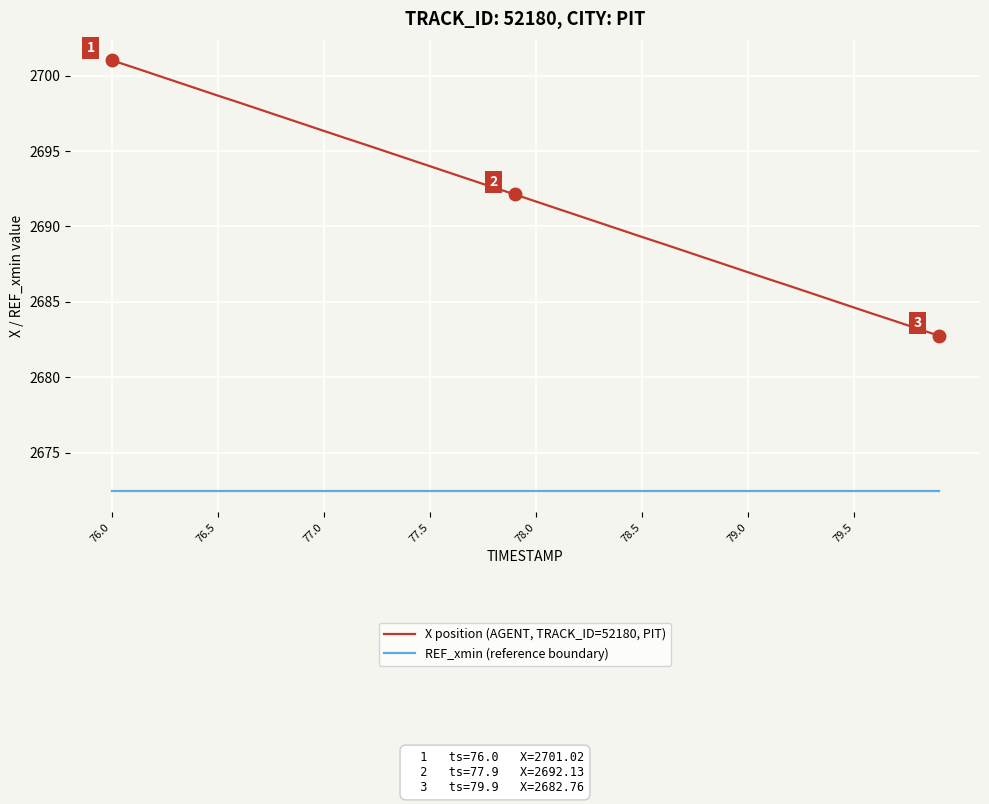

True or false: X position (AGENT, TRACK_ID=52180, PIT) and REF_xmin (reference boundary) cross at least once.

False